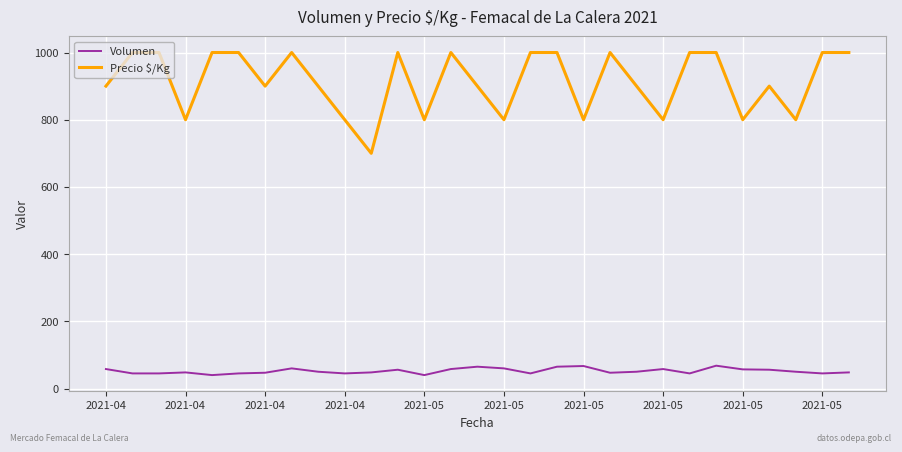

What is the maximum value shown in the chart?

1000